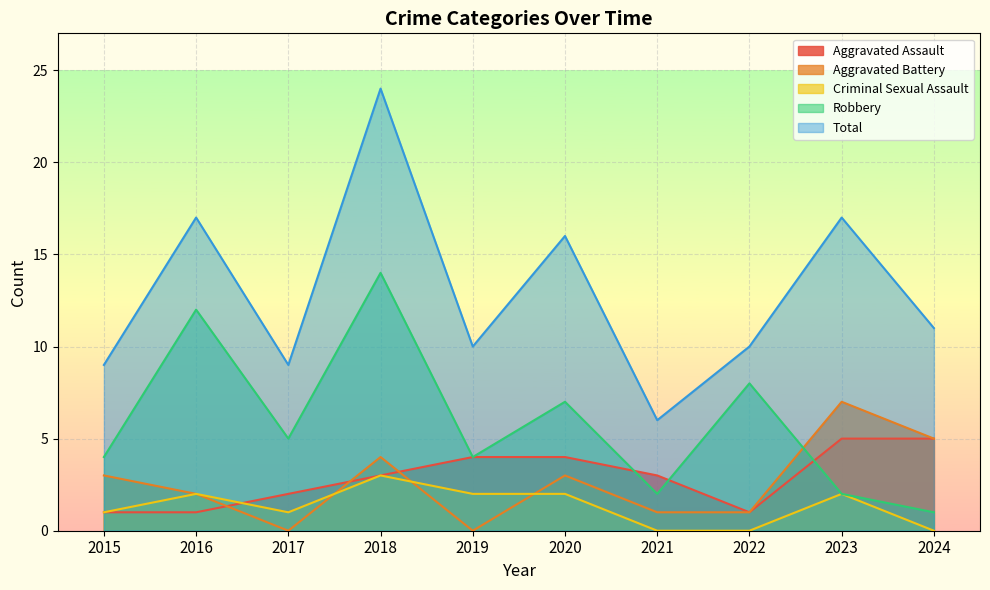

What is the difference between the highest and lowest values at 2018?

21